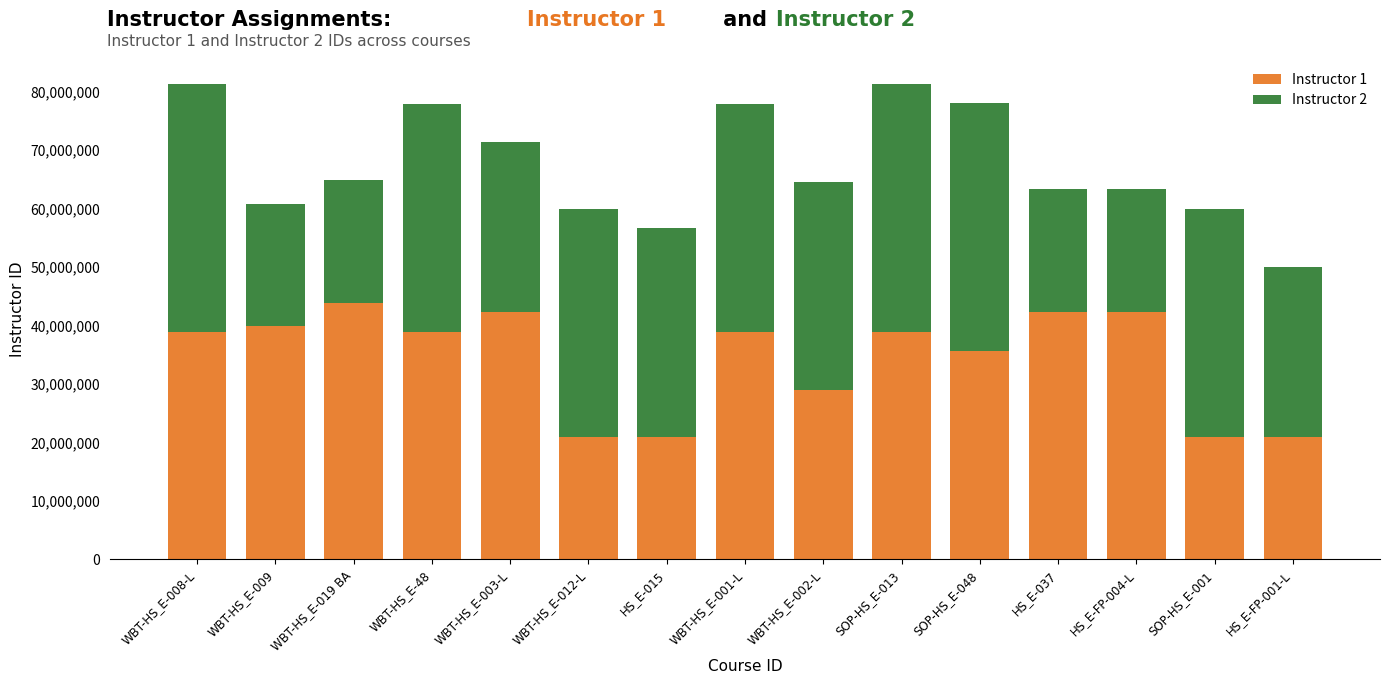

What is the average value of the Instructor 1 series?

34346646